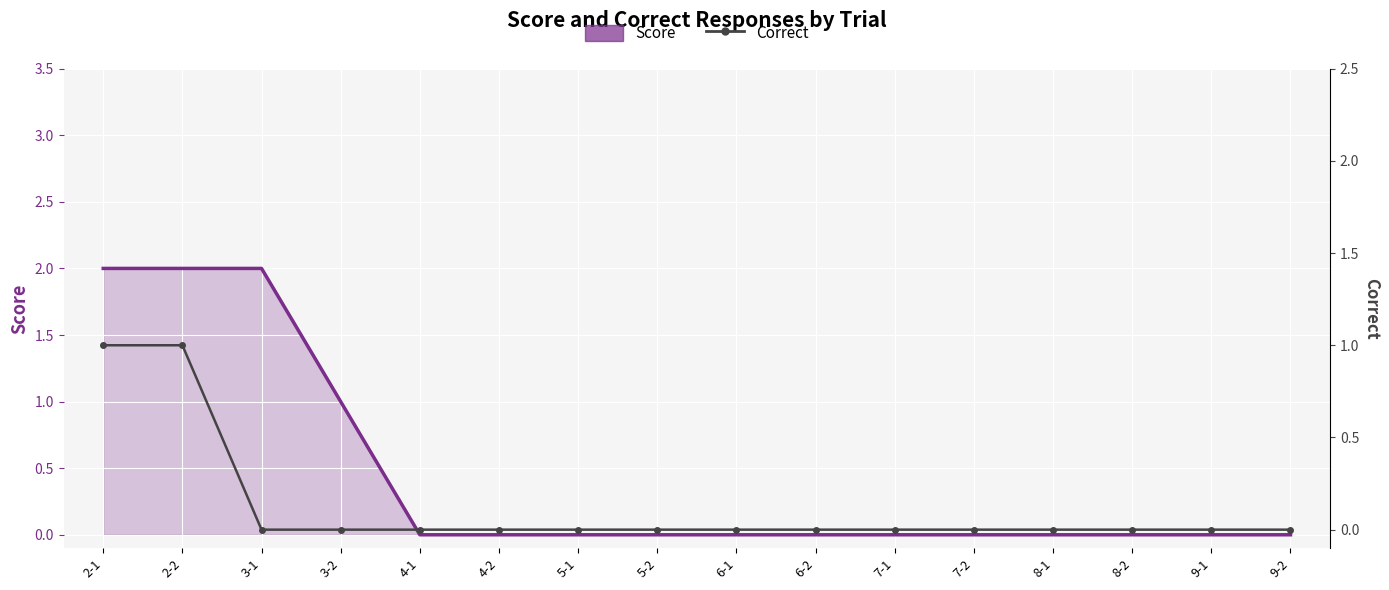

What position from the left is 7-1?

11